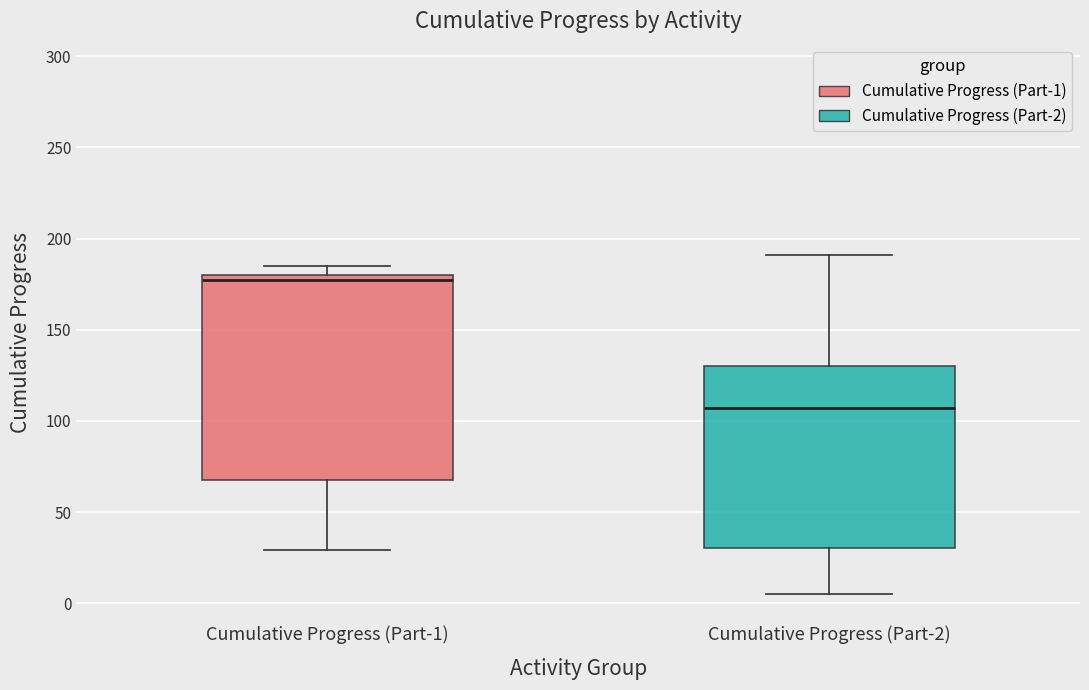

Which box has the lowest median line?

Cumulative Progress (Part-2)